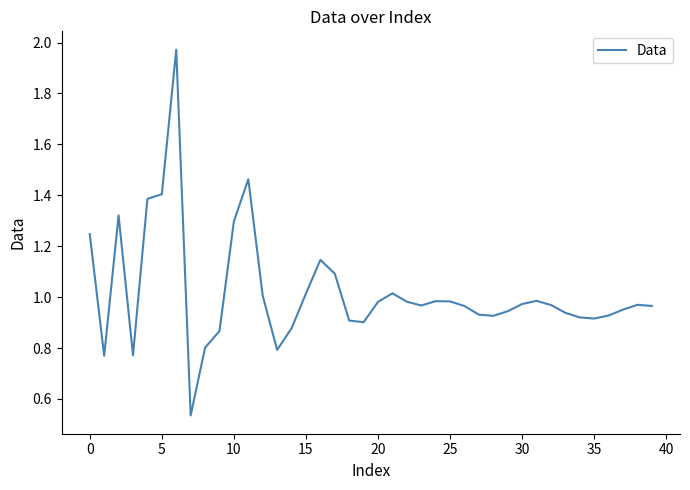

What is the difference between the maximum and minimum values?

1.4